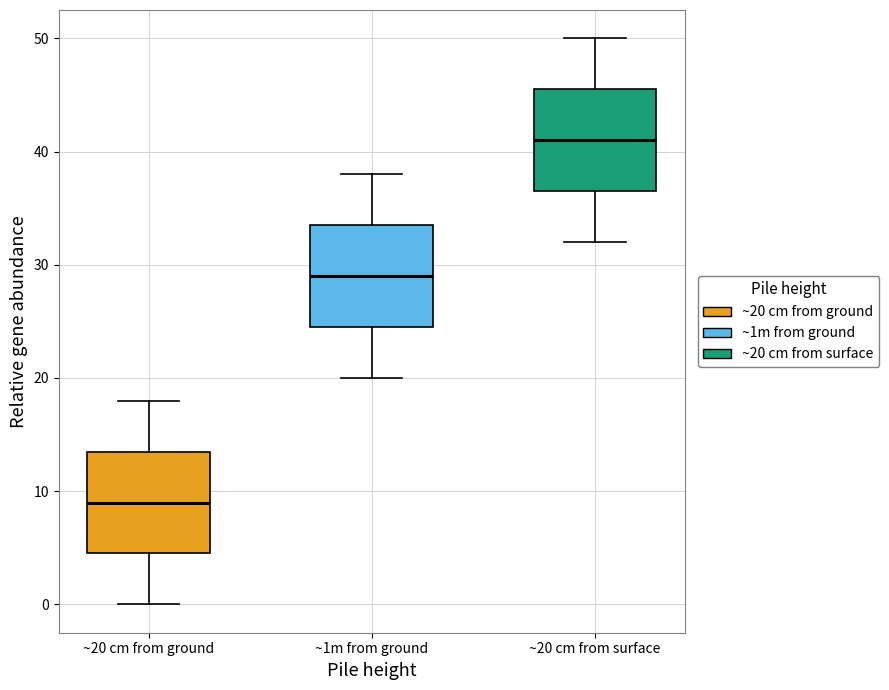

Reading left to right, read every box against the y-axis: the position of its median line, the range the box covers, and the ends of its whiskers. The values are not printed on the chart, so give them approximately, as read against the axis.

~20 cm from ground: median 9, box 5 to 14, whiskers 0 to 18
~1m from ground: median 29, box 25 to 34, whiskers 20 to 38
~20 cm from surface: median 41, box 37 to 46, whiskers 32 to 50